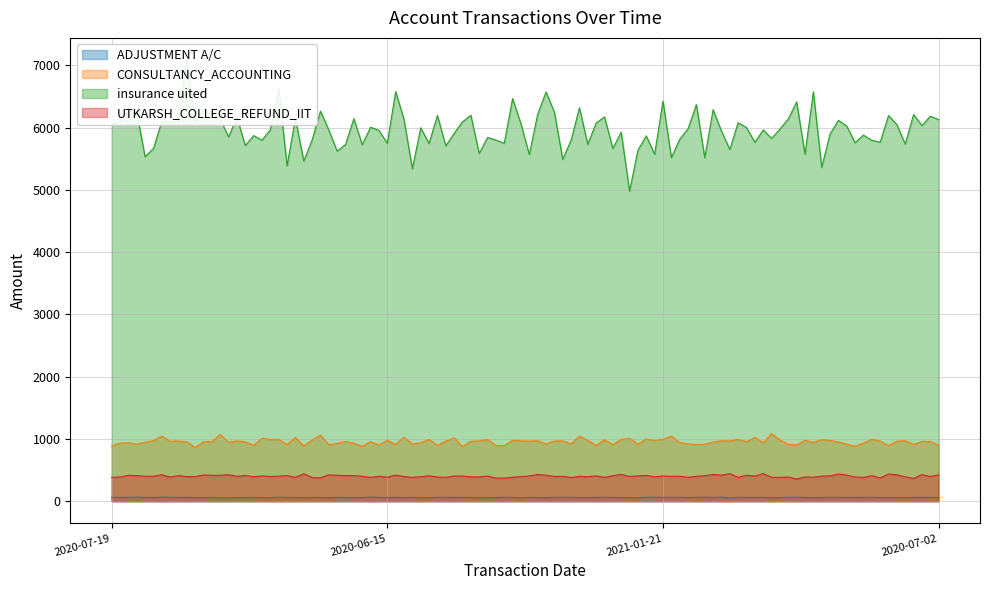

True or false: UTKARSH_COLLEGE_REFUND_IIT and ADJUSTMENT A/C cross at least once.

False